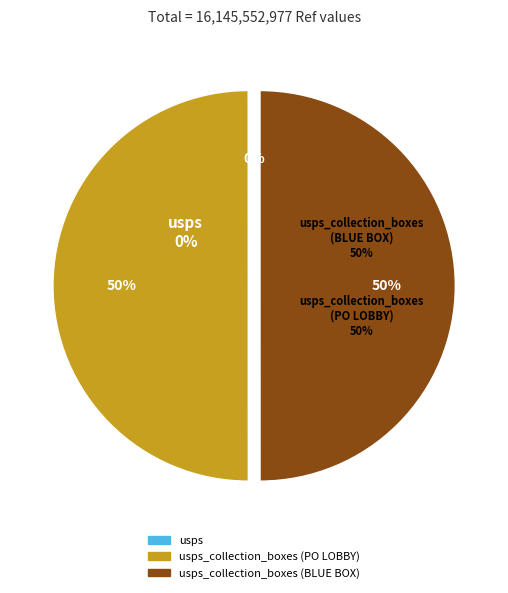

What is the largest slice in the pie chart?

usps_collection_boxes (BLUE BOX)